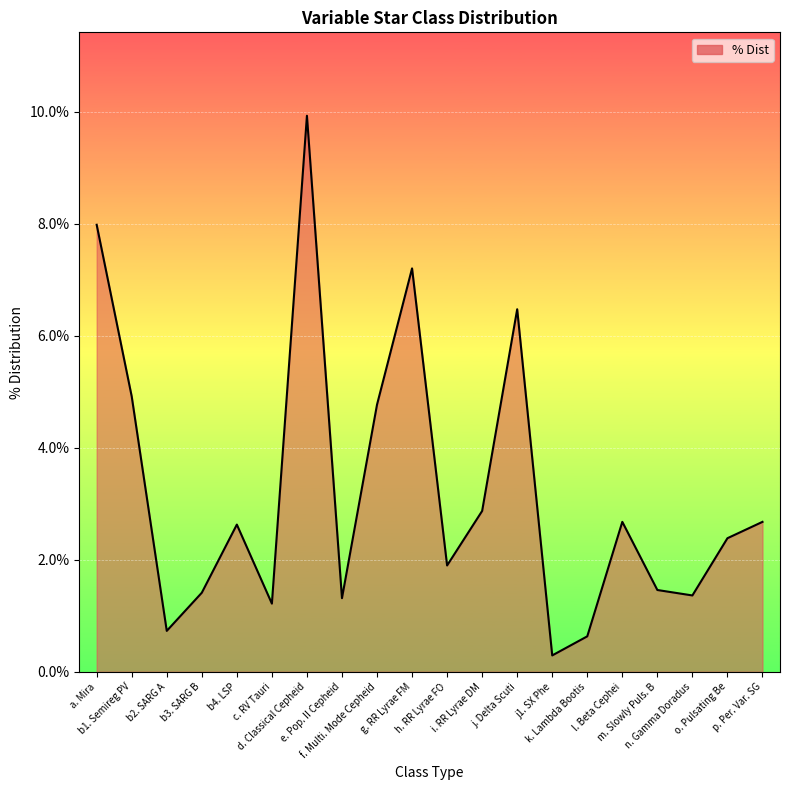

What is the label of the 10th point from the right?

h. RR Lyrae FO